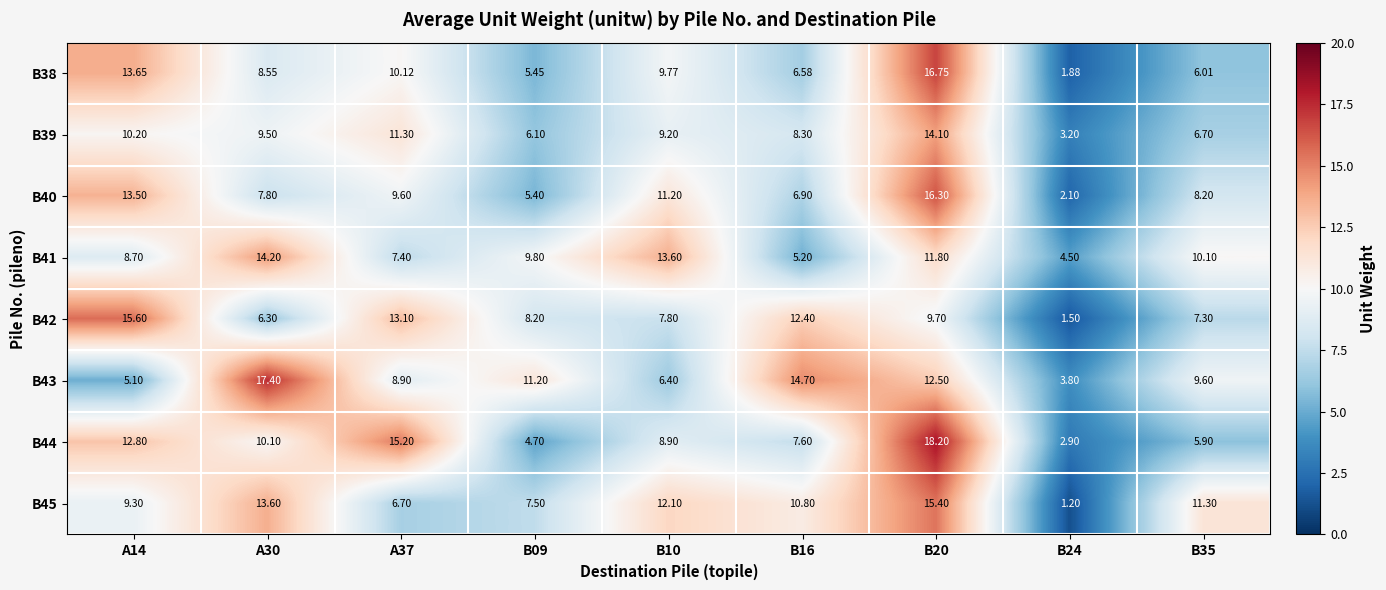

Which series has the widest spread of values?

B44